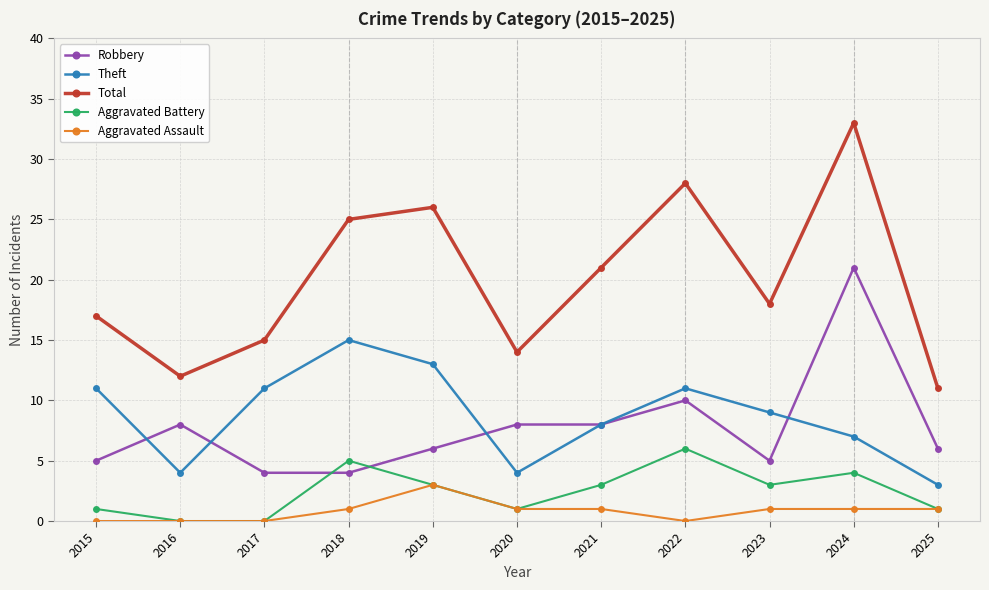

Count the number of data series in this chart.

5